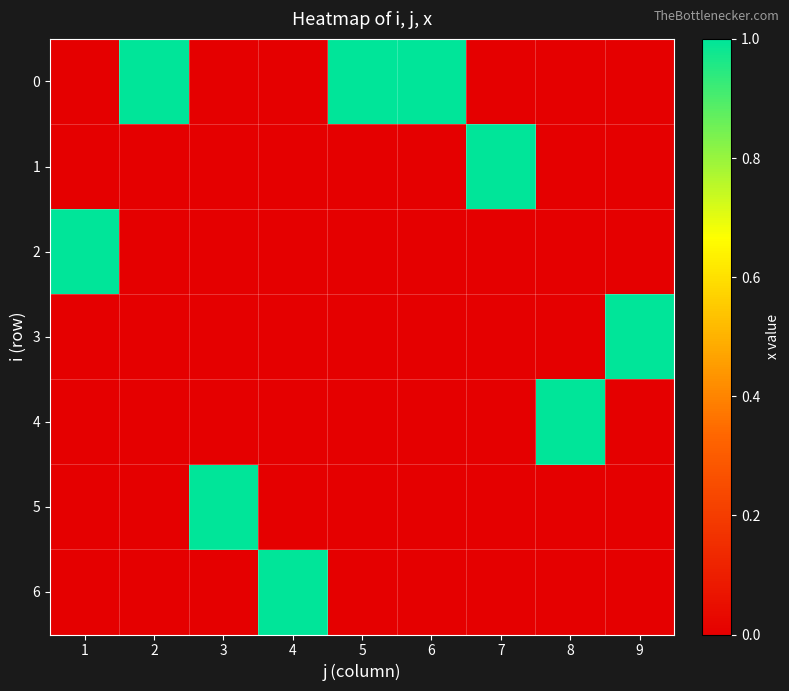

Reading right to left, transcribe all the data shown in this chart.

0: 9=0	8=0	7=0	6=1	5=1	4=0	3=0	2=1	1=0
1: 9=0	8=0	7=1	6=0	5=0	4=0	3=0	2=0	1=0
2: 9=0	8=0	7=0	6=0	5=0	4=0	3=0	2=0	1=1
3: 9=1	8=0	7=0	6=0	5=0	4=0	3=0	2=0	1=0
4: 9=0	8=1	7=0	6=0	5=0	4=0	3=0	2=0	1=0
5: 9=0	8=0	7=0	6=0	5=0	4=0	3=1	2=0	1=0
6: 9=0	8=0	7=0	6=0	5=0	4=1	3=0	2=0	1=0